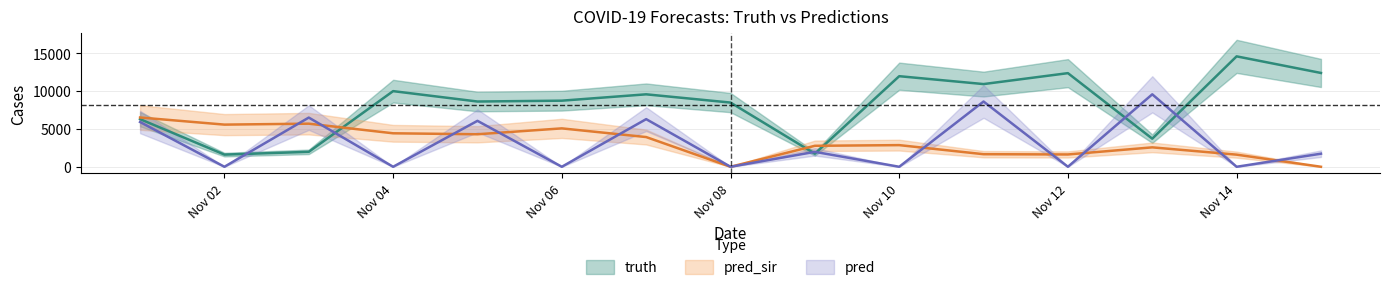

How many values in the truth series are below 8748?

7